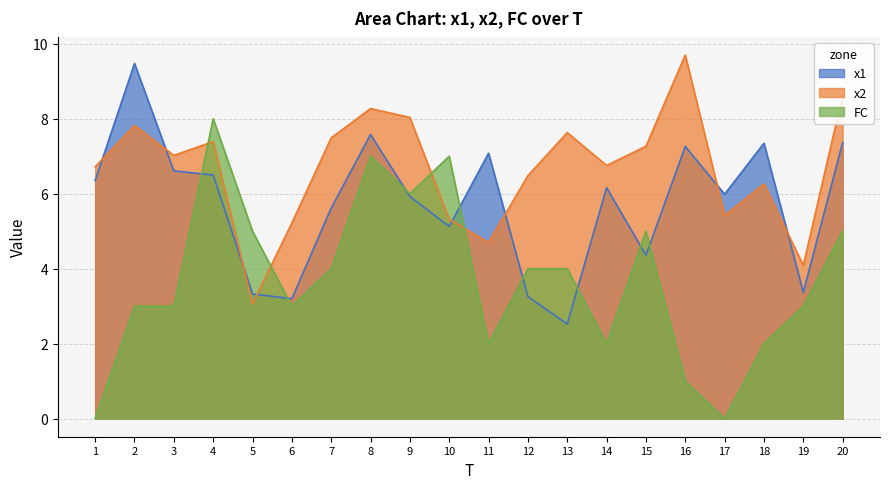

How many lines are shown in the chart?

3